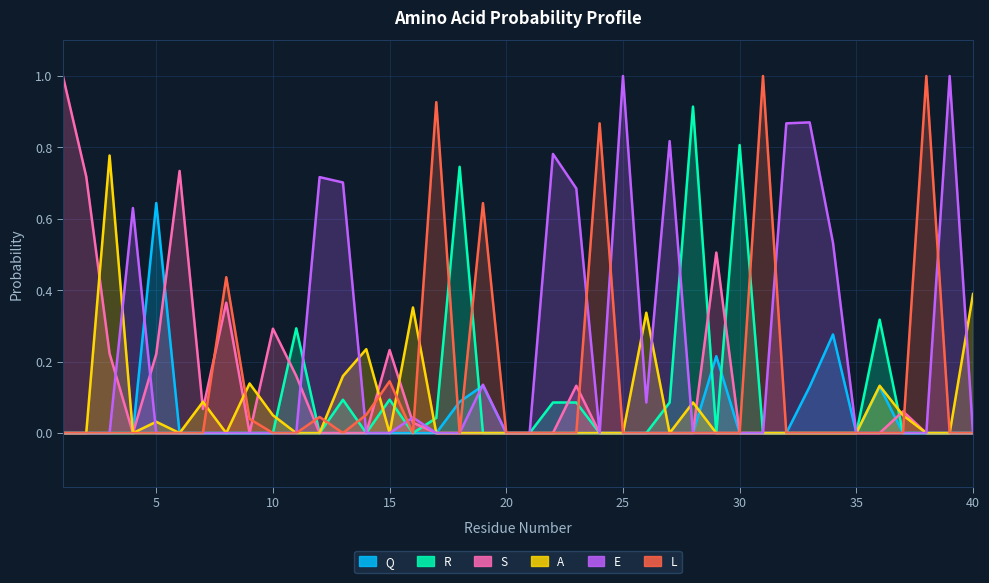

The value of R at 6 is 0.0. True or false?

True